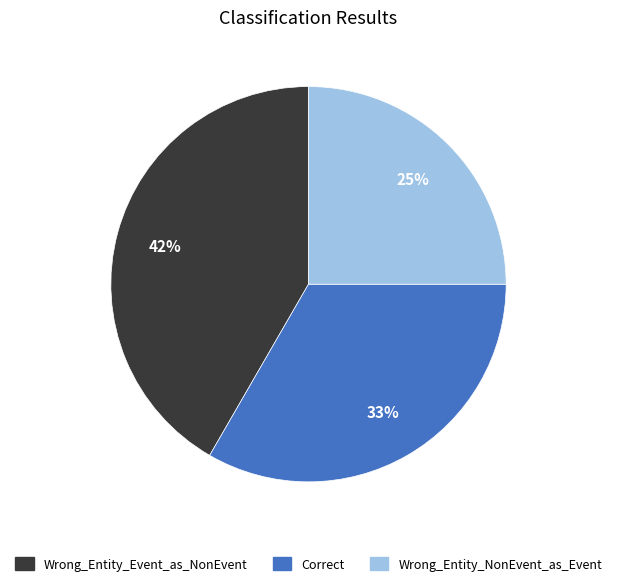

To the nearest percent, what percentage of the pie is Correct?

33%